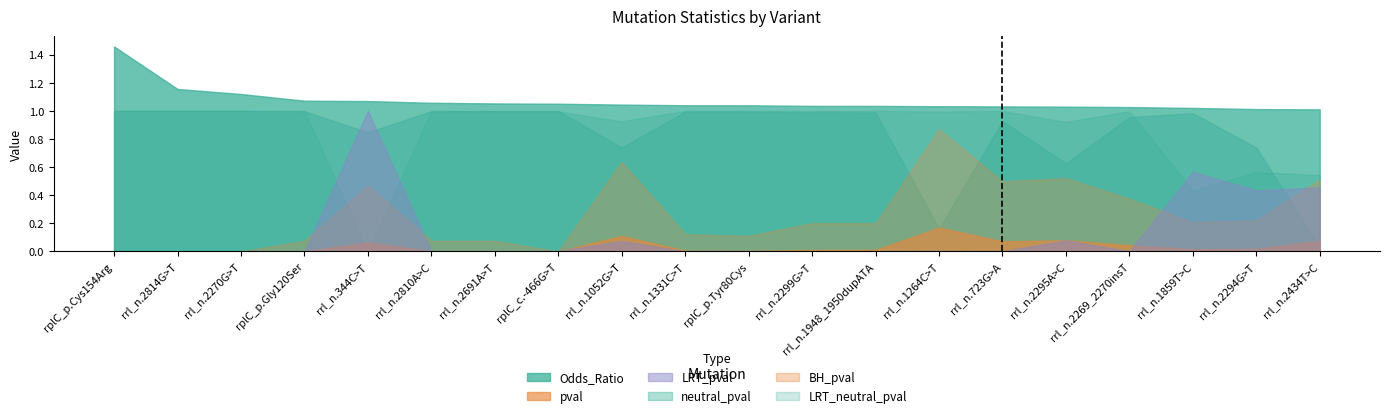

True or false: BH_pval and Odds_Ratio cross at least once.

False